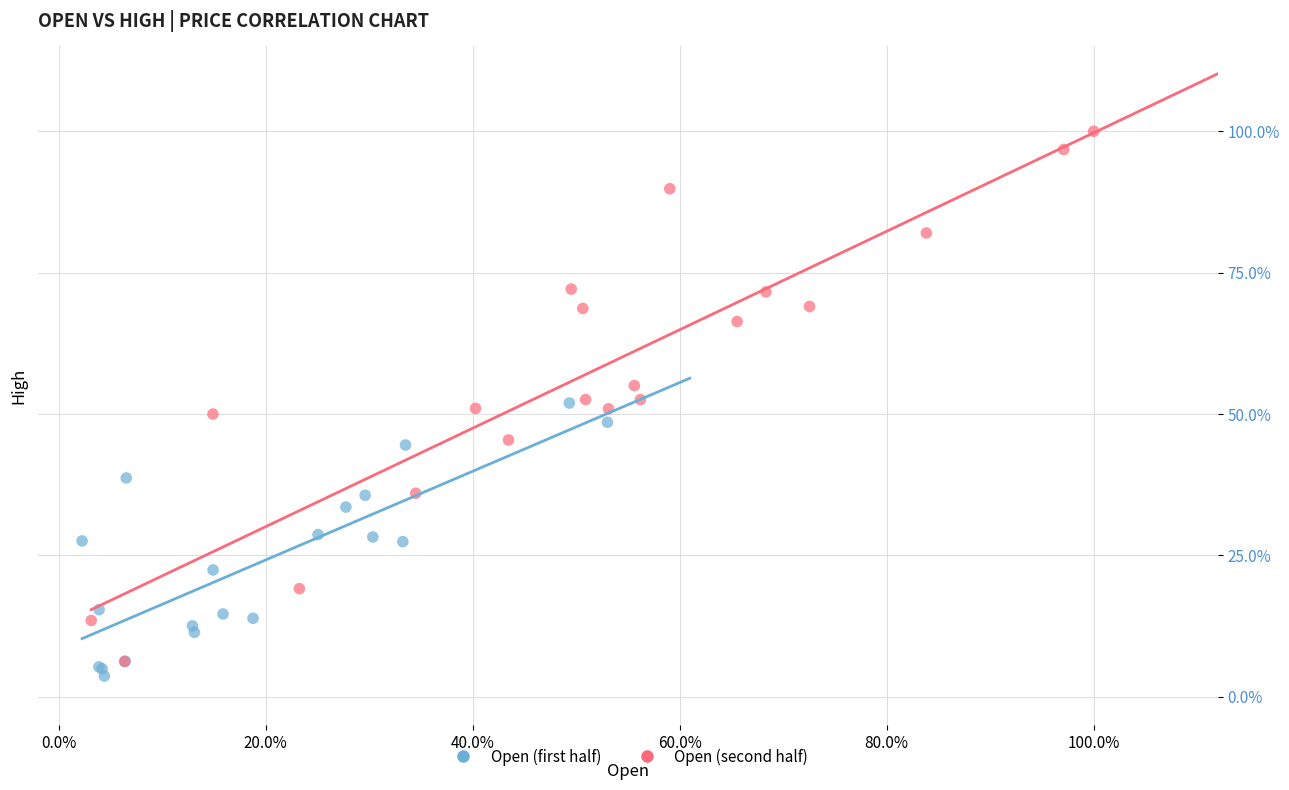

What are all the series names shown in the legend?

Open (first half), Open (second half)